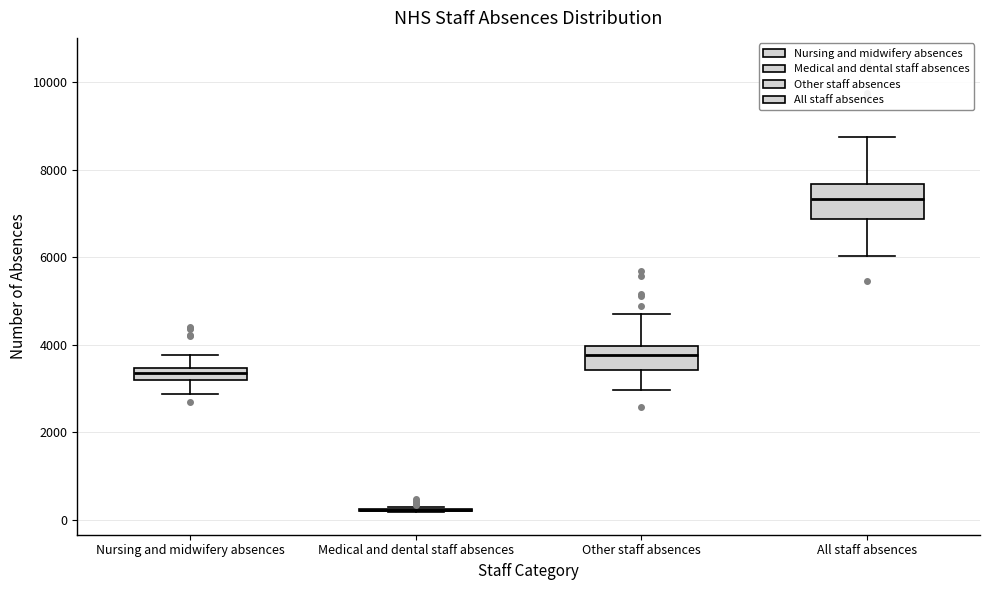

Where is the upper edge of the box for Other staff absences on the y-axis? The values are not printed on the chart, so give them approximately, as read against the axis.

4000